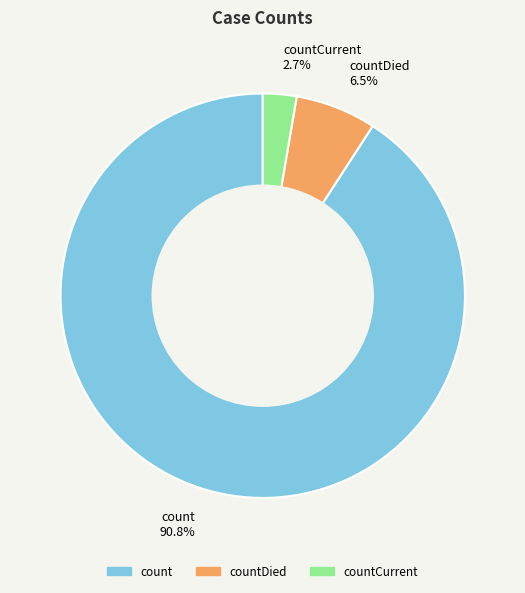

What is the largest slice in the pie chart?

count 90.8%